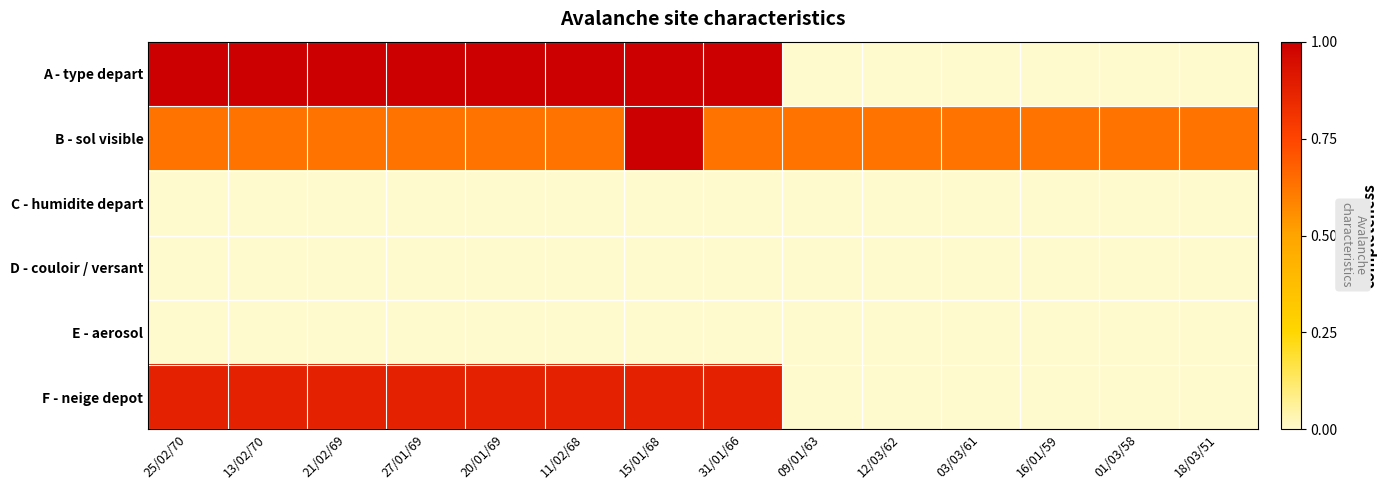

Rank the series at 31/01/66 from lowest to highest value.

C - humidite depart, D - couloir / versant, E - aerosol, B - sol visible, F - neige depot, A - type depart